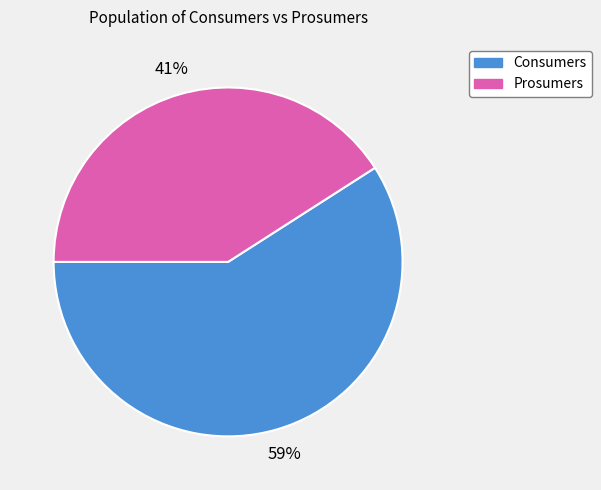

Which slice is the largest?

Consumers